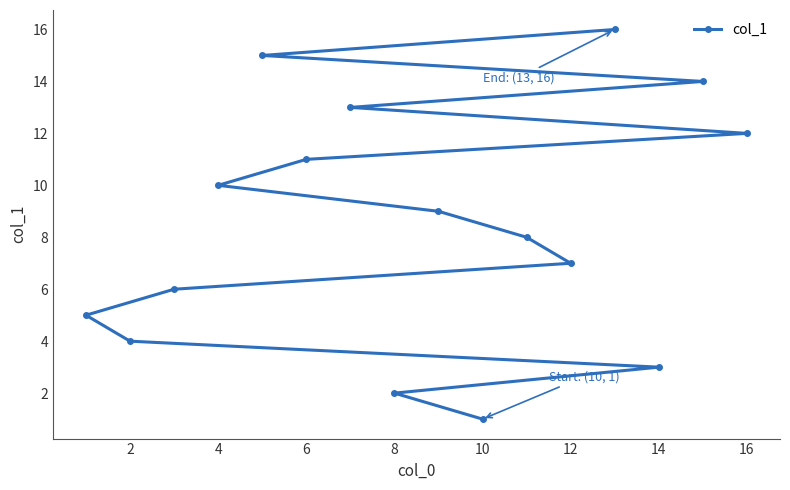

Is it true that the value at 8 is 3?

False